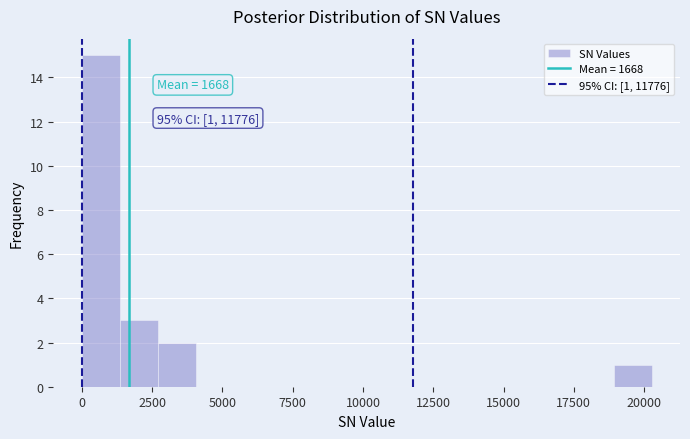

Read against the x-axis, roughly where is the centre of the tallest bar?

500